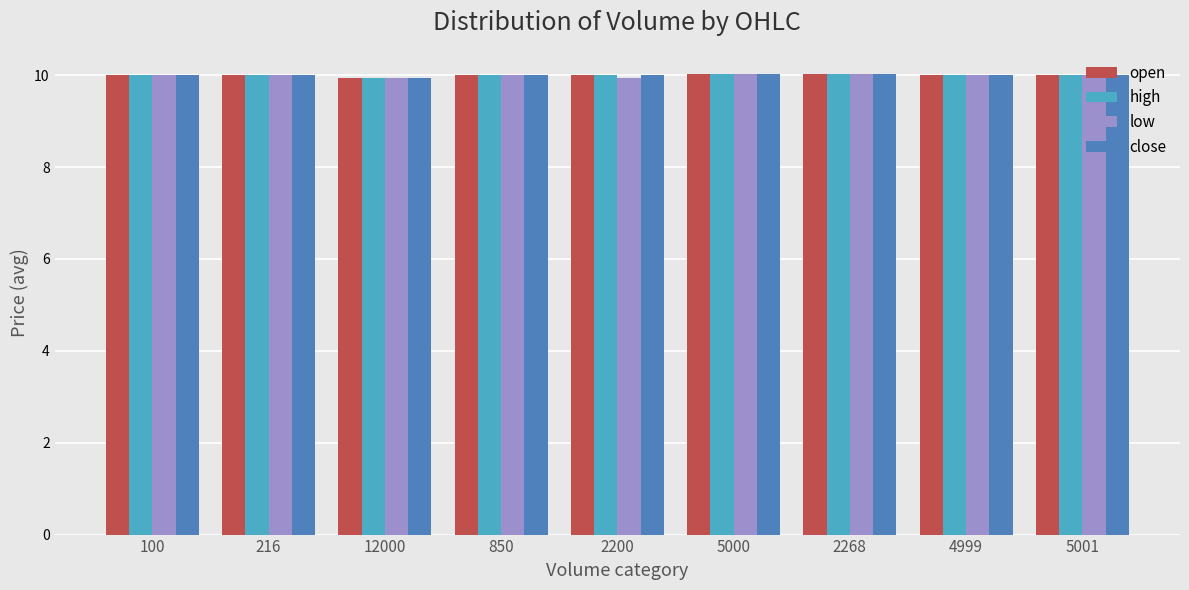

What is the value of the open bar at the 4th from the left?

10.0